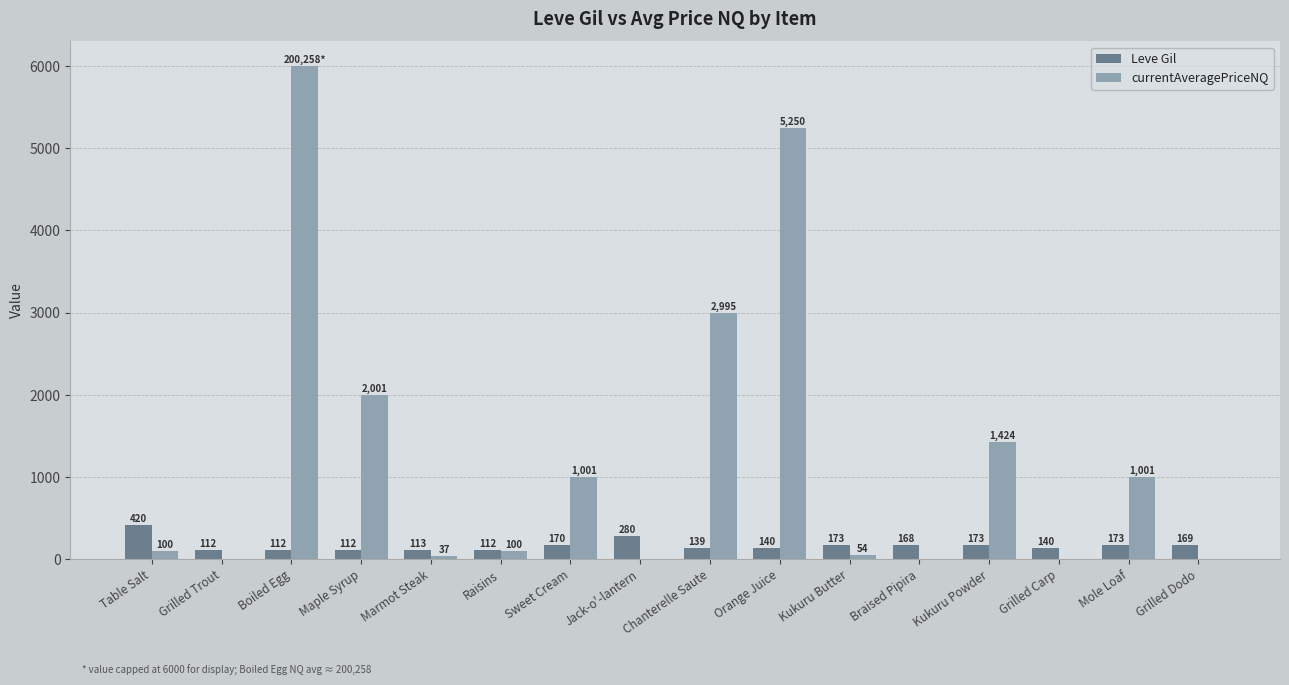

Is it true that currentAveragePriceNQ equals 2995.0 at Chanterelle Saute?

True